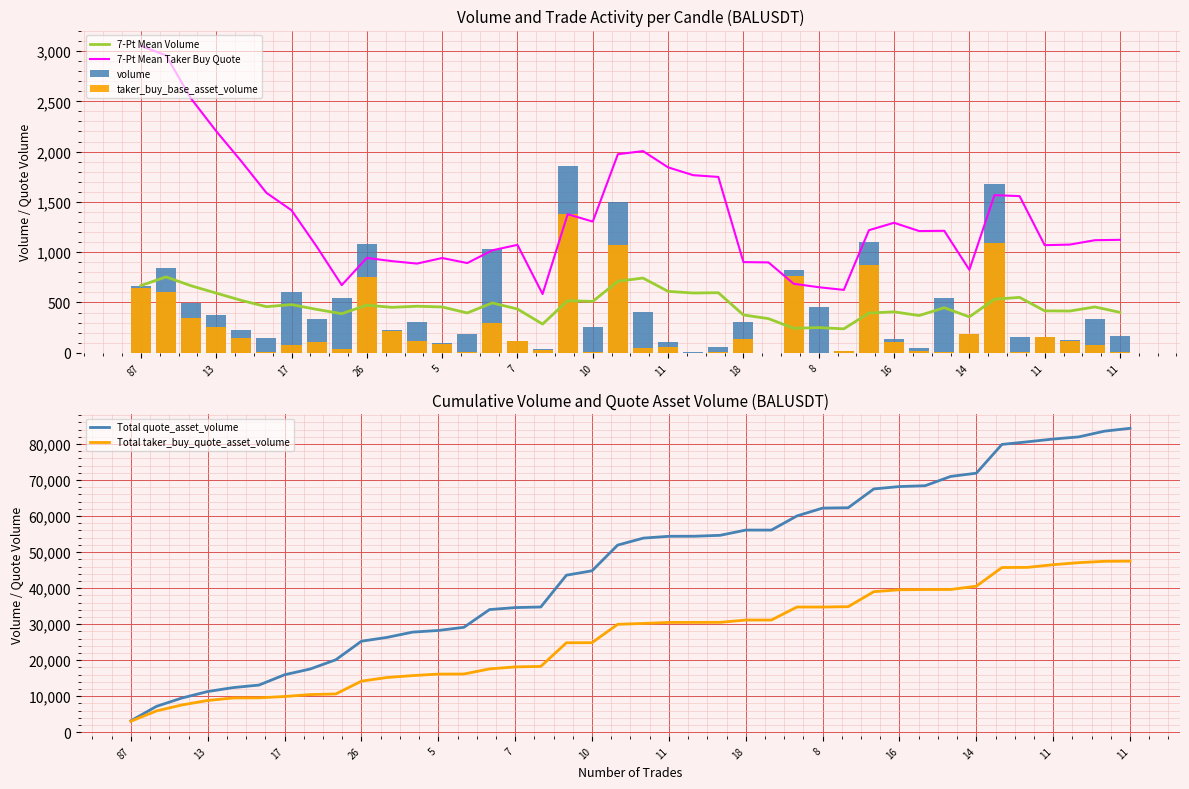

At which category does the chart reach its peak across all series?

11